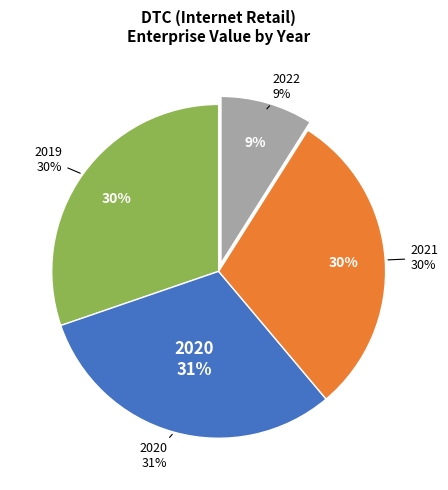

How many segments does this pie chart have?

4